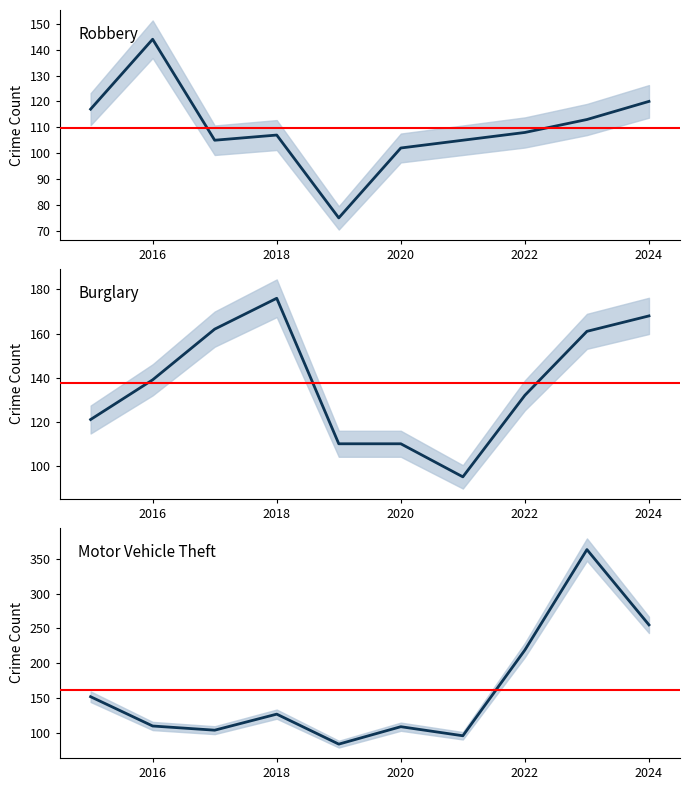

True or false: Robbery has a value of 187 at 2018.

False